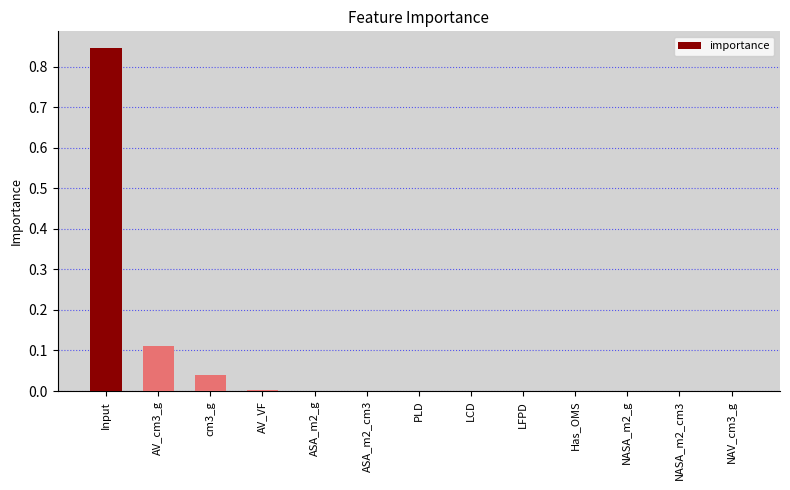

What is the change in value from Input to cm3_g?

-0.8